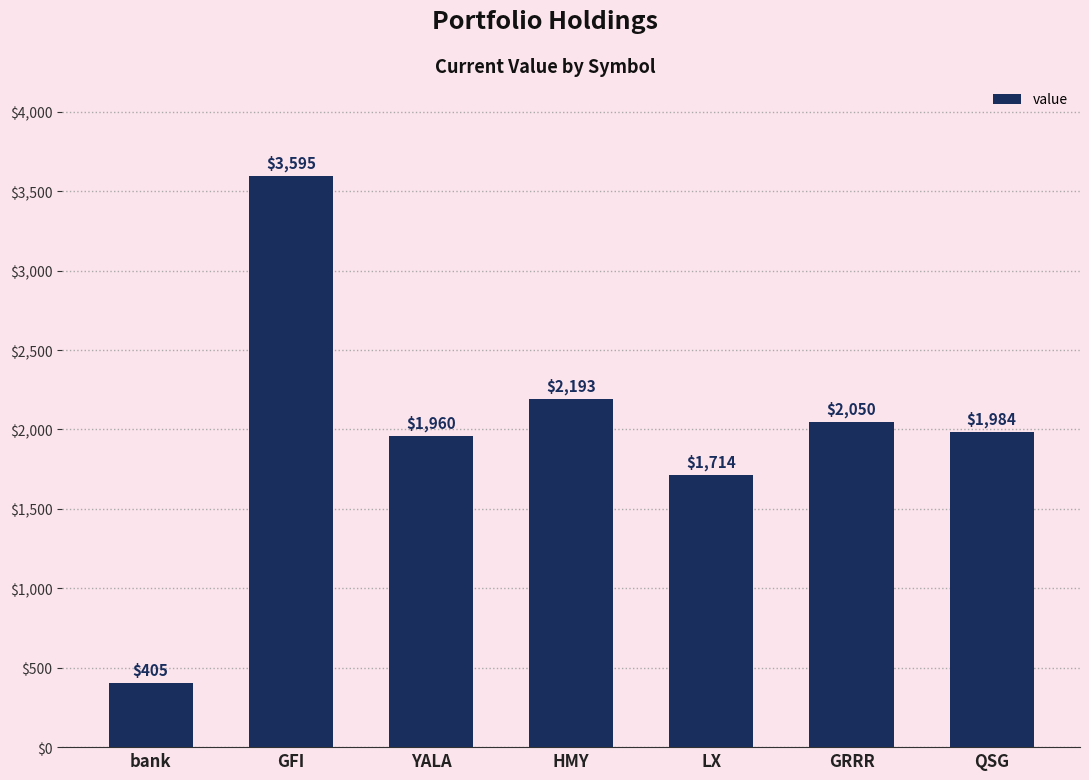

What is the difference between the values at GFI and GRRR?

1545.1